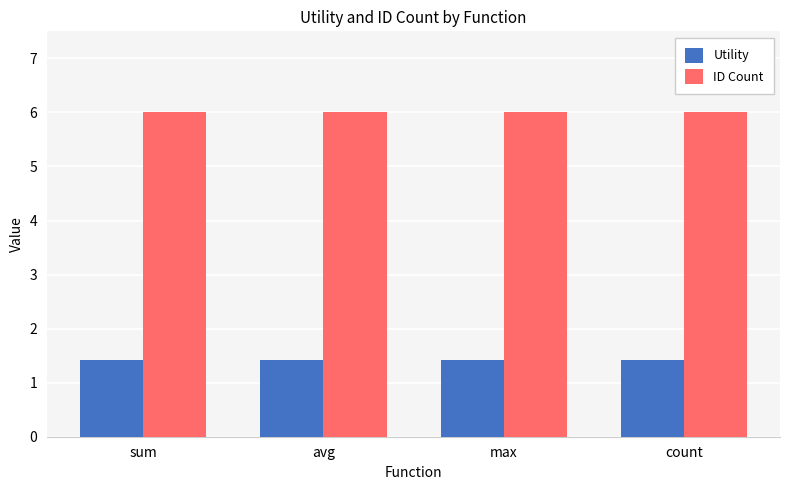

Is the value of ID Count at avg greater than the value of Utility at count?

Yes